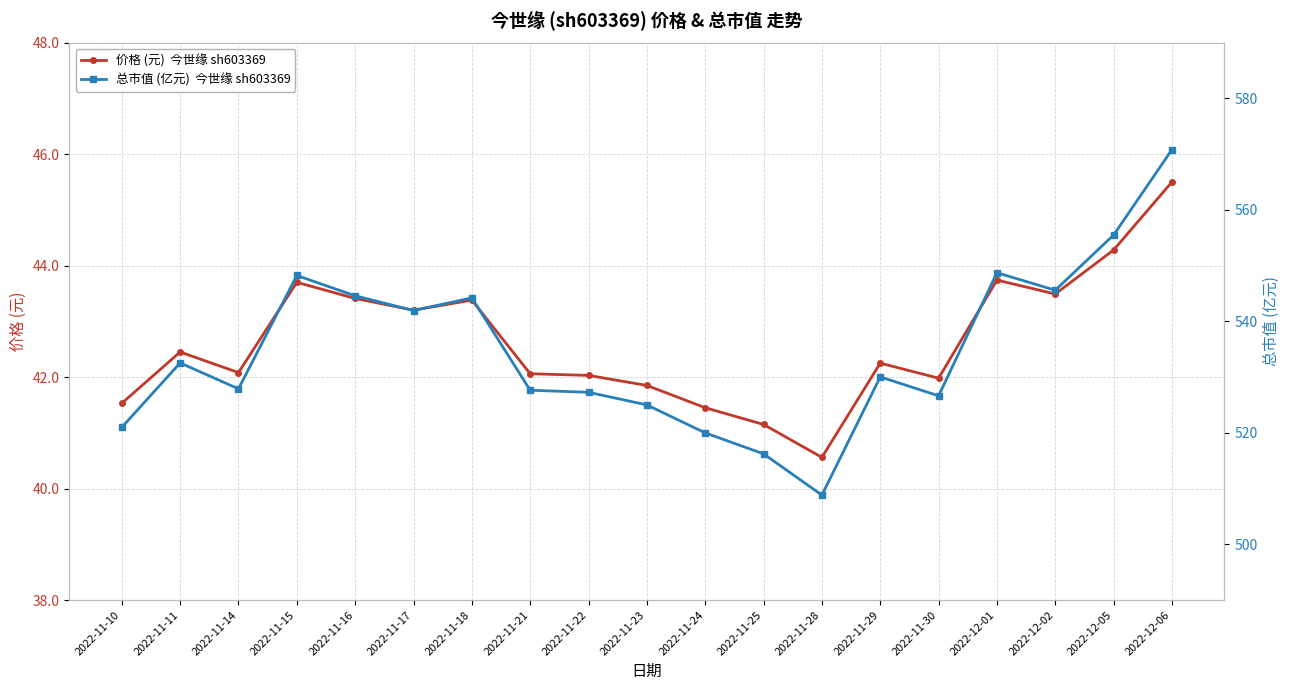

What is the smallest value displayed?

40.6